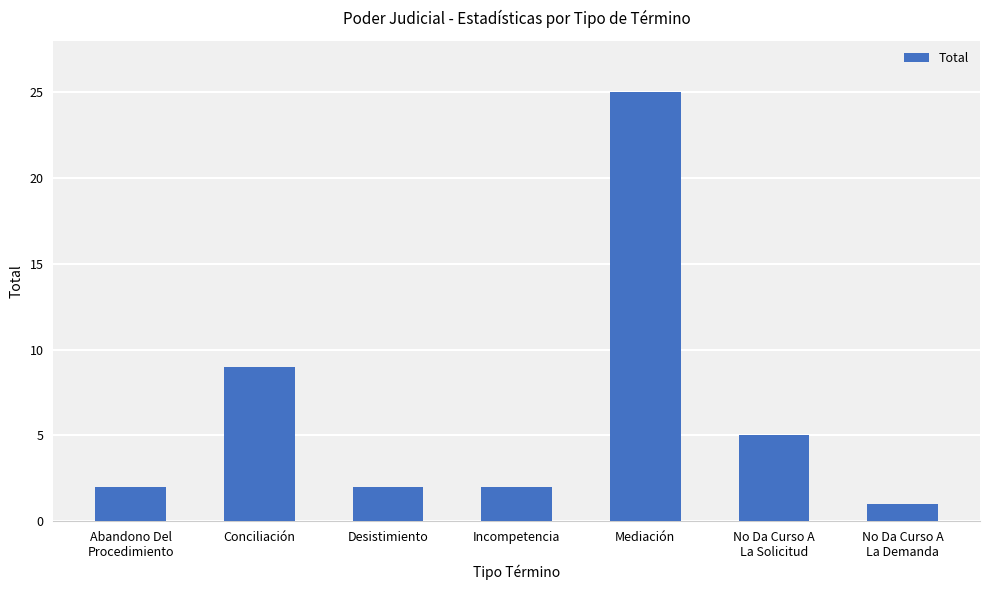

Which category has the highest value across all series?

Mediación